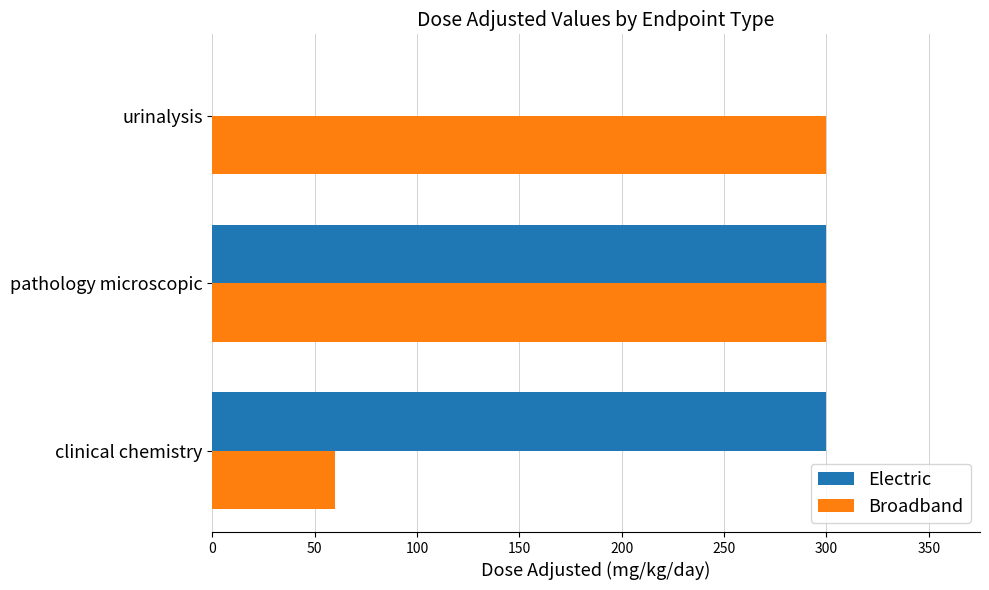

The Broadband series shows 300 at urinalysis. True or false?

True